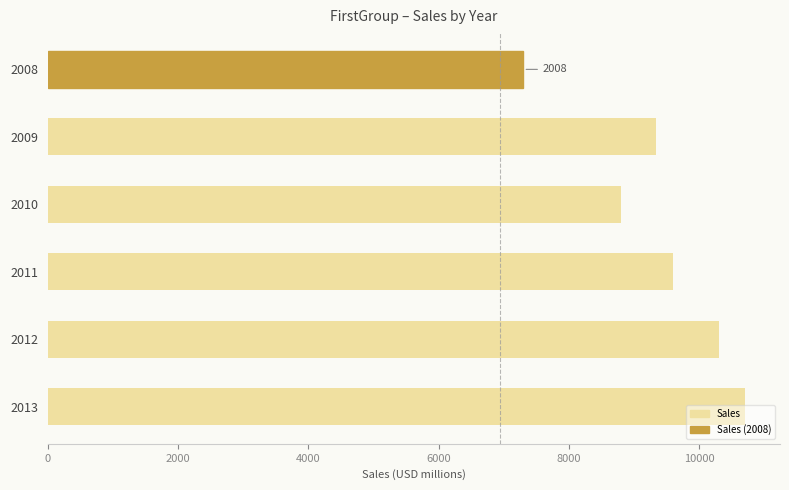

What is the sum of the values at 2010 and 2012?

19103